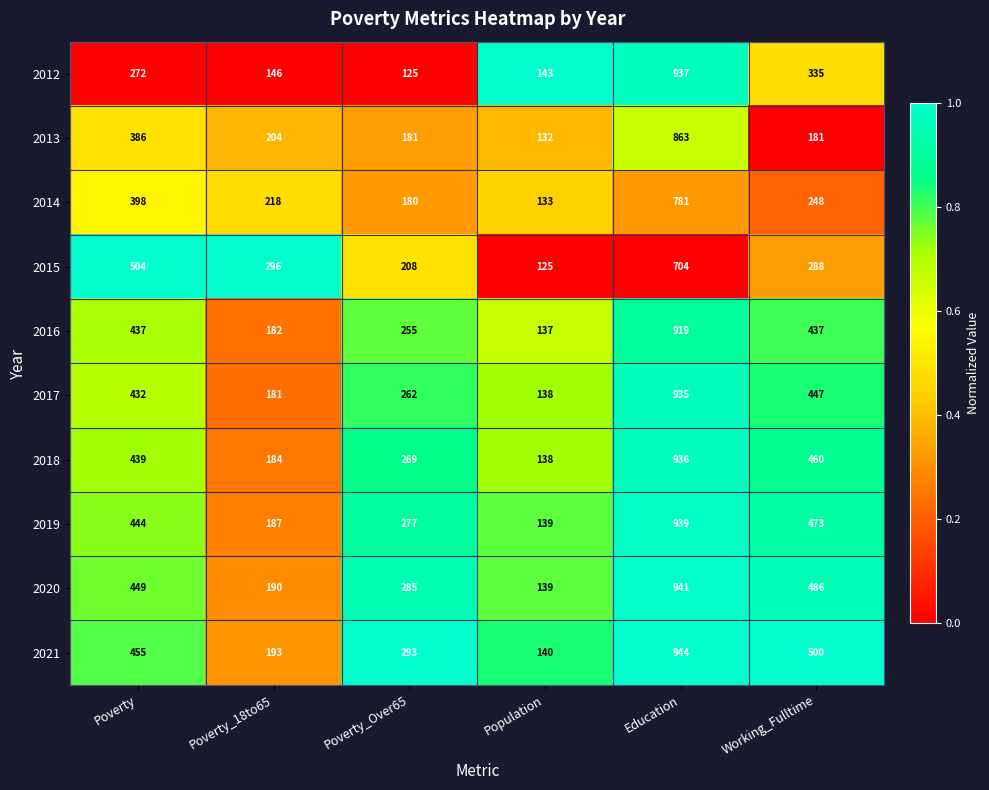

What value does the 2019 series have at Education?

939